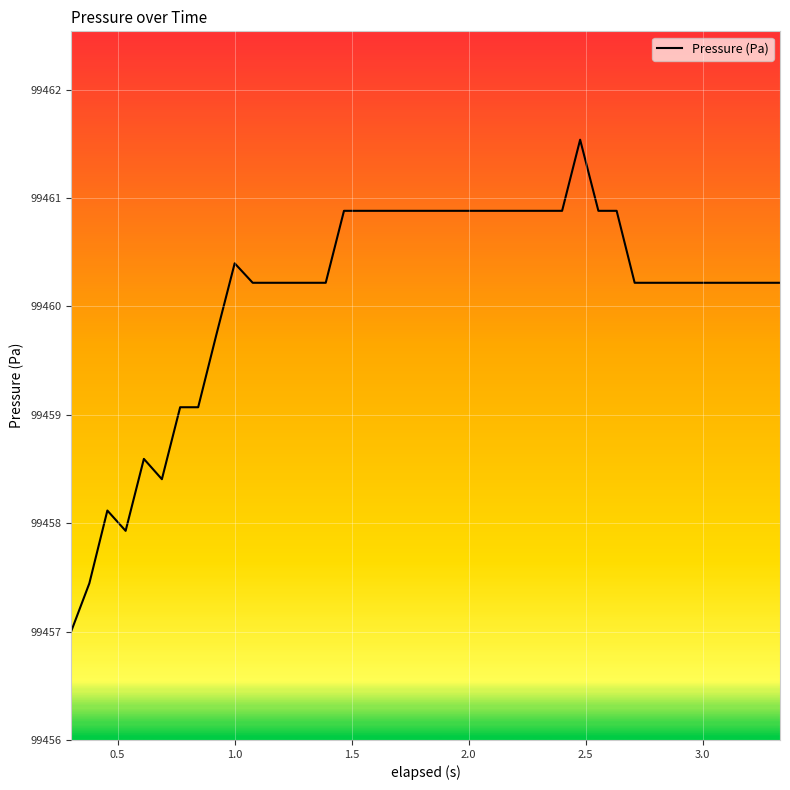

What is the difference between the maximum and minimum values?

4.5